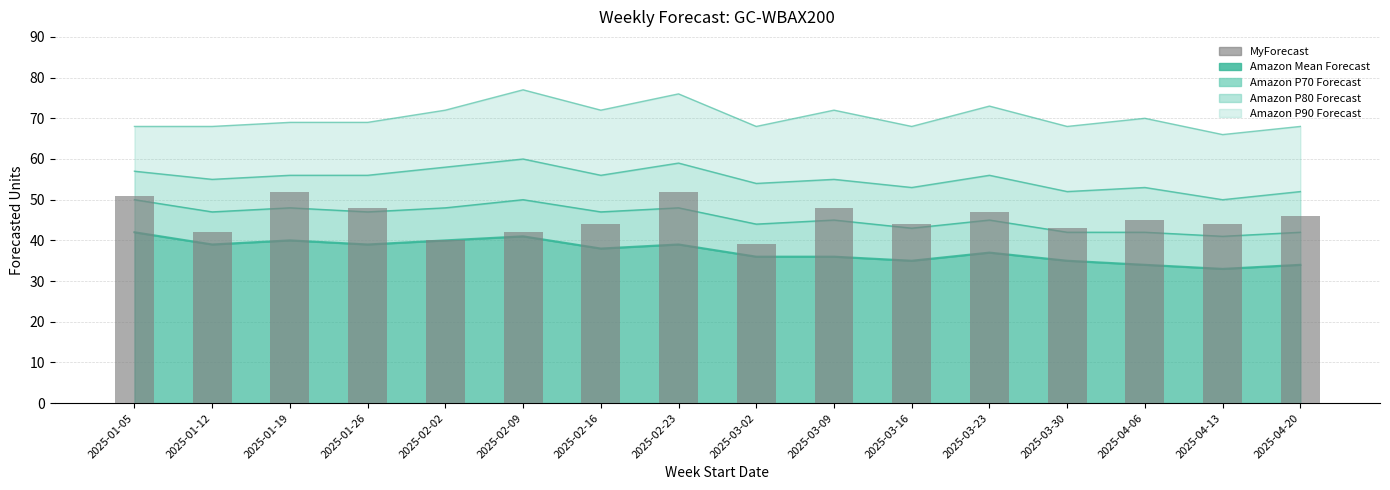

What is the difference between the maximum and minimum values?

13